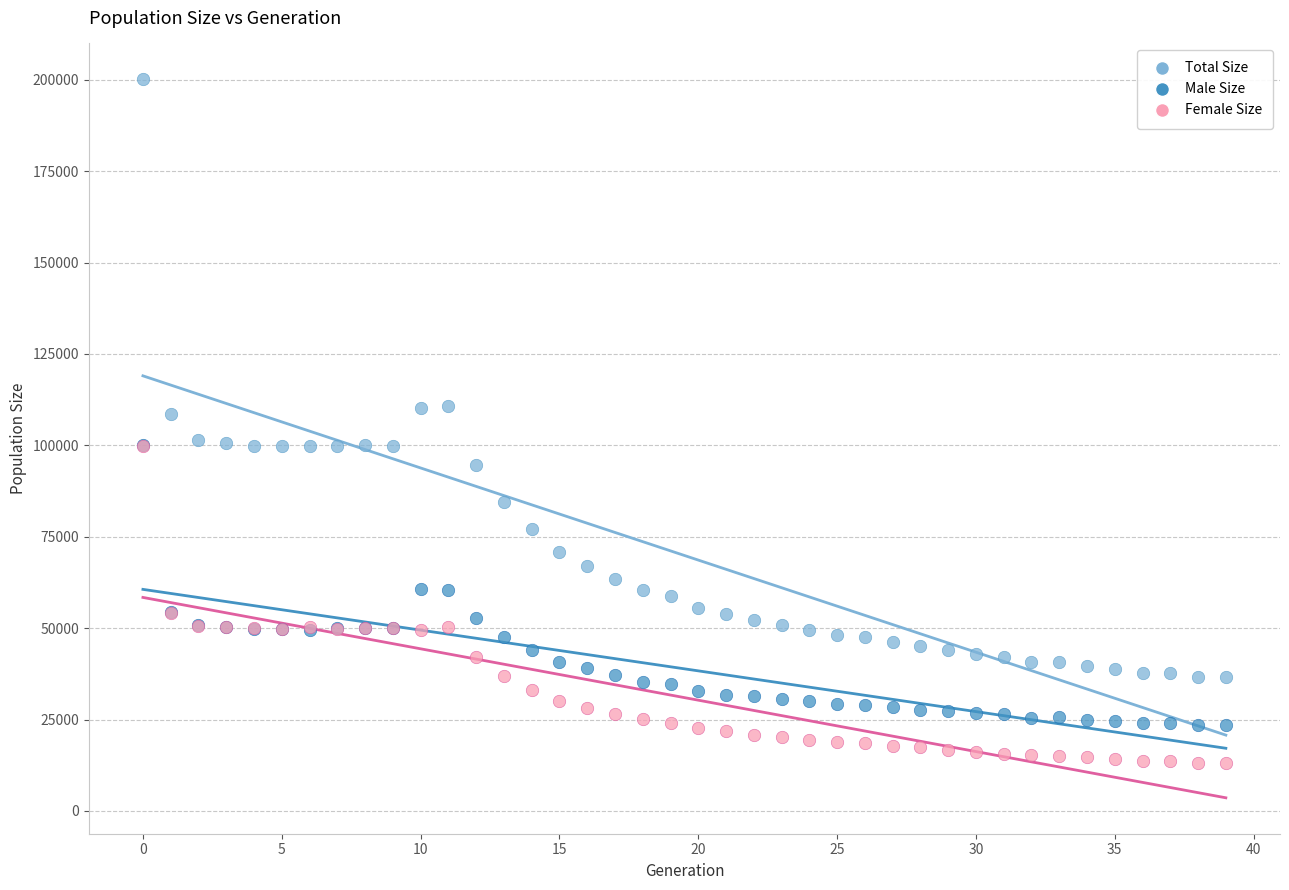

What are all the series names shown in the legend?

Total Size, Male Size, Female Size